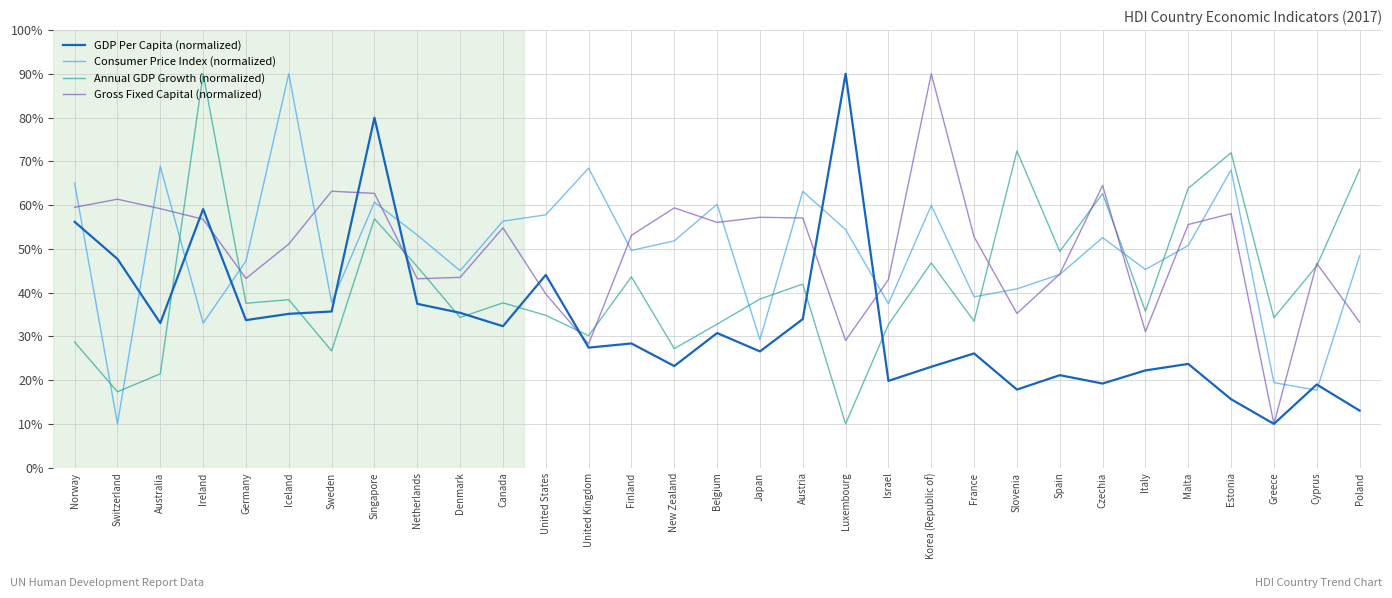

What is the spread (max minus min) of values at Germany?

13.5